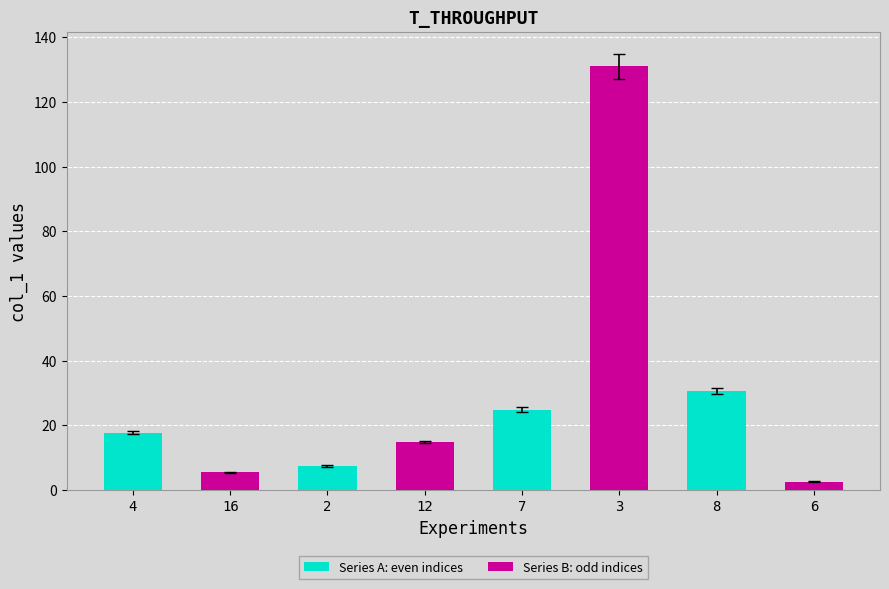

Rank the series by their maximum value, from highest to lowest.

Series B: odd indices, Series A: even indices